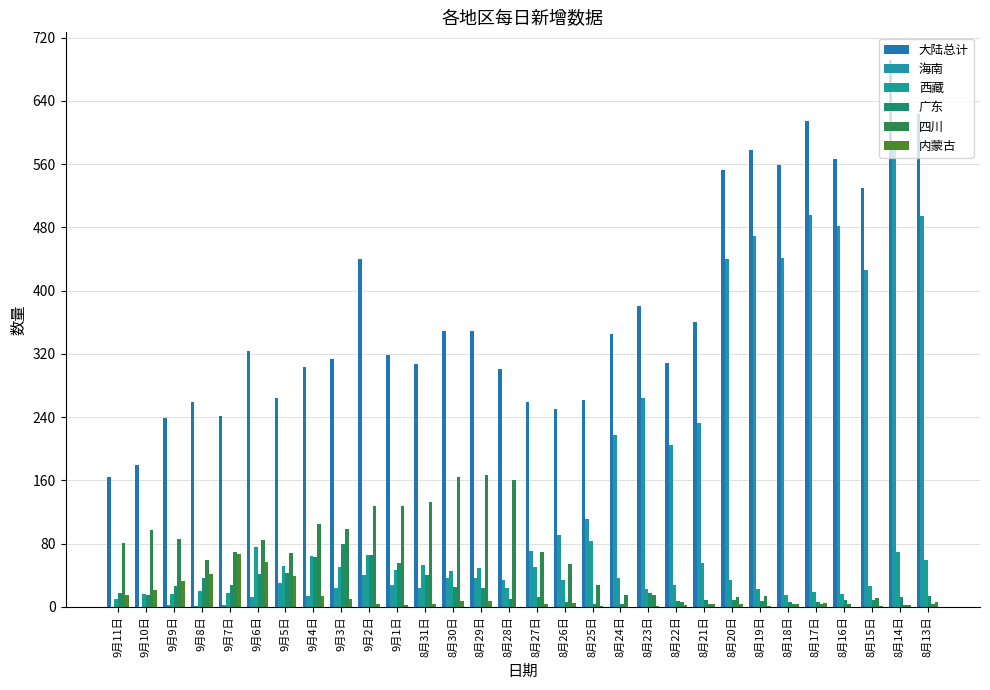

What is the value of the 大陆总计 bar at the 9th from the left?

314